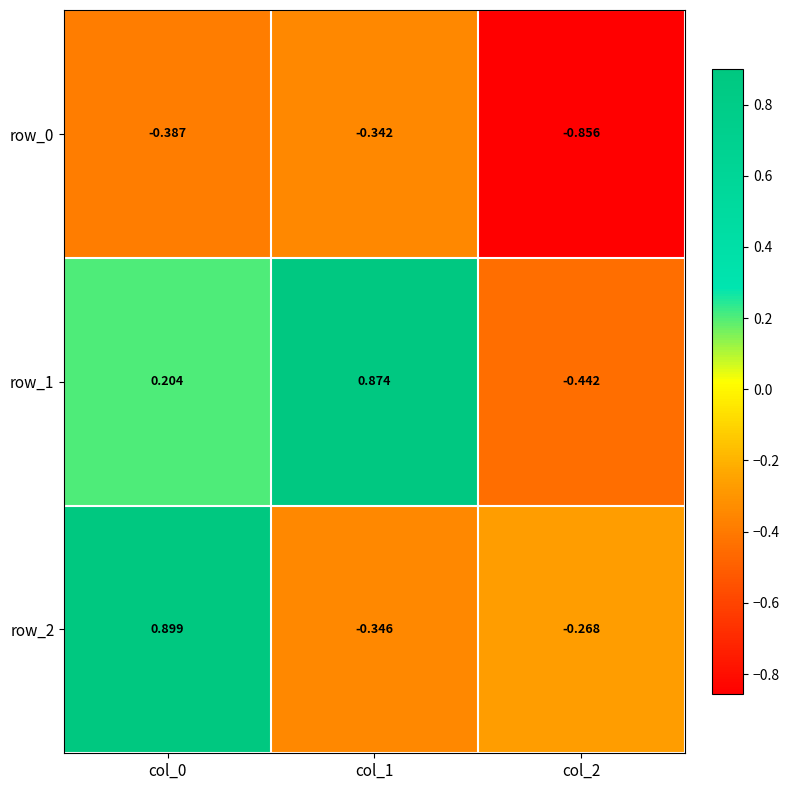

At which label is row_0 closest to 0?

col_1